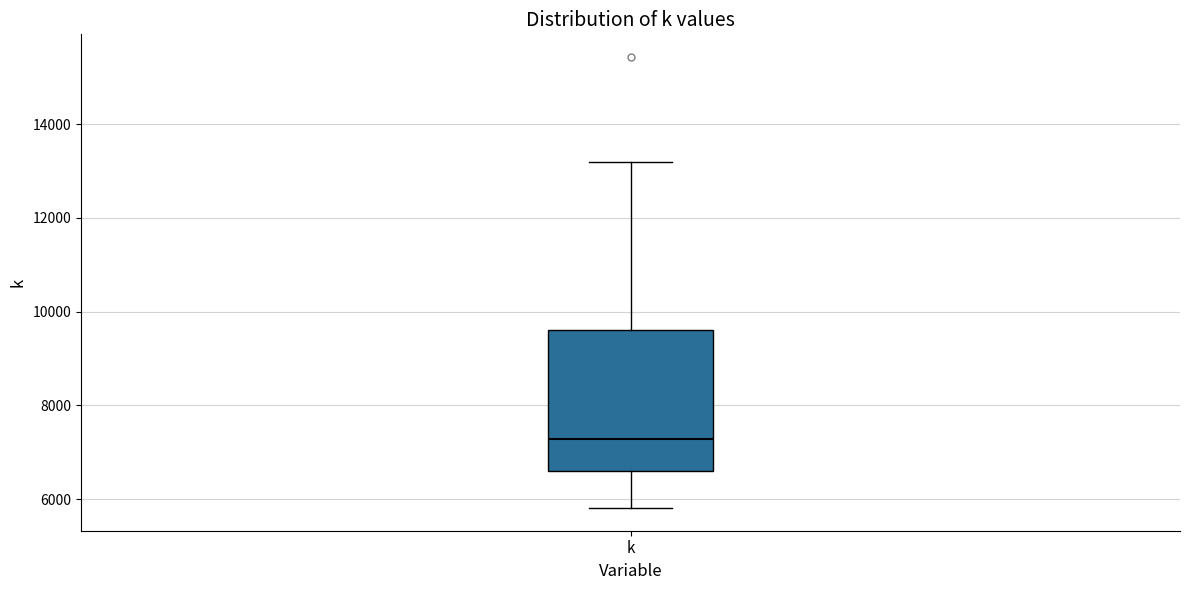

Transcribe this box plot: give where the median line is, the range the box spans, and where the two whiskers end, as read against the y-axis. The values are not printed on the chart, so give them approximately, as read against the axis.

median 7200, box 6600 to 9600, whiskers 5800 to 13200